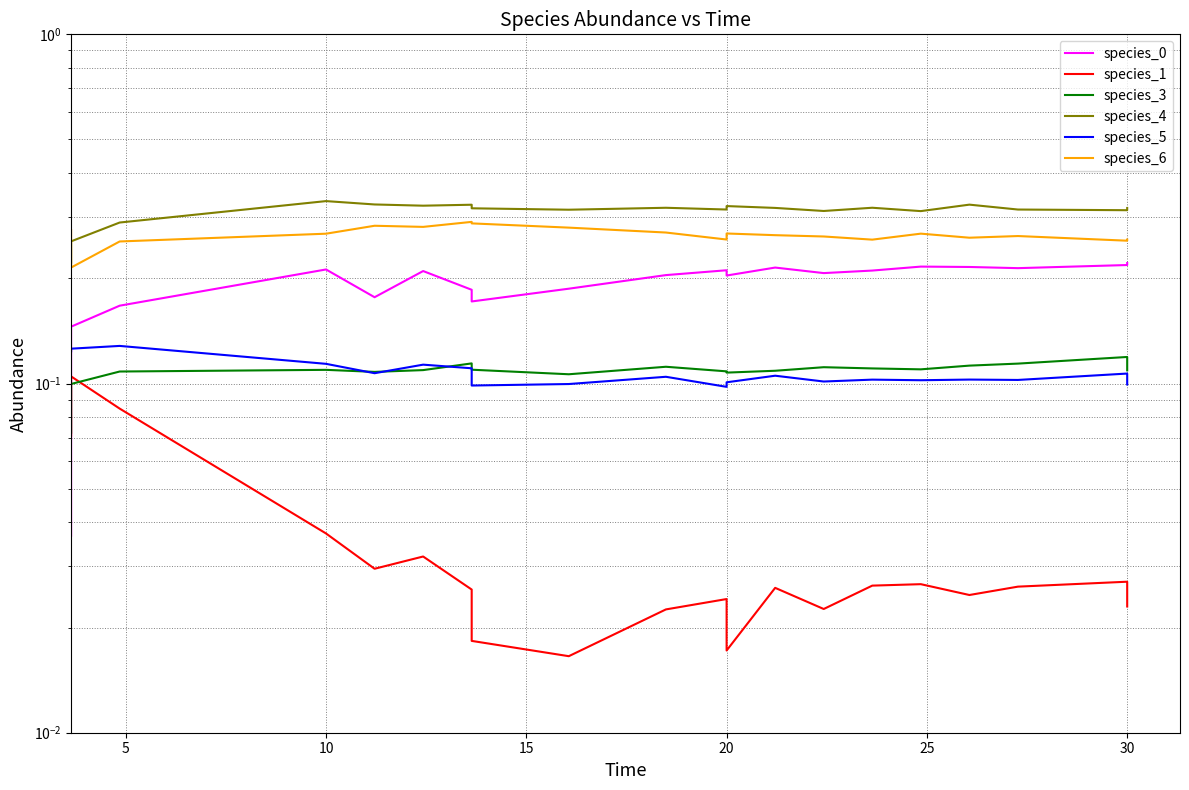

Count the species_5 values in the range 0 to 1.

20